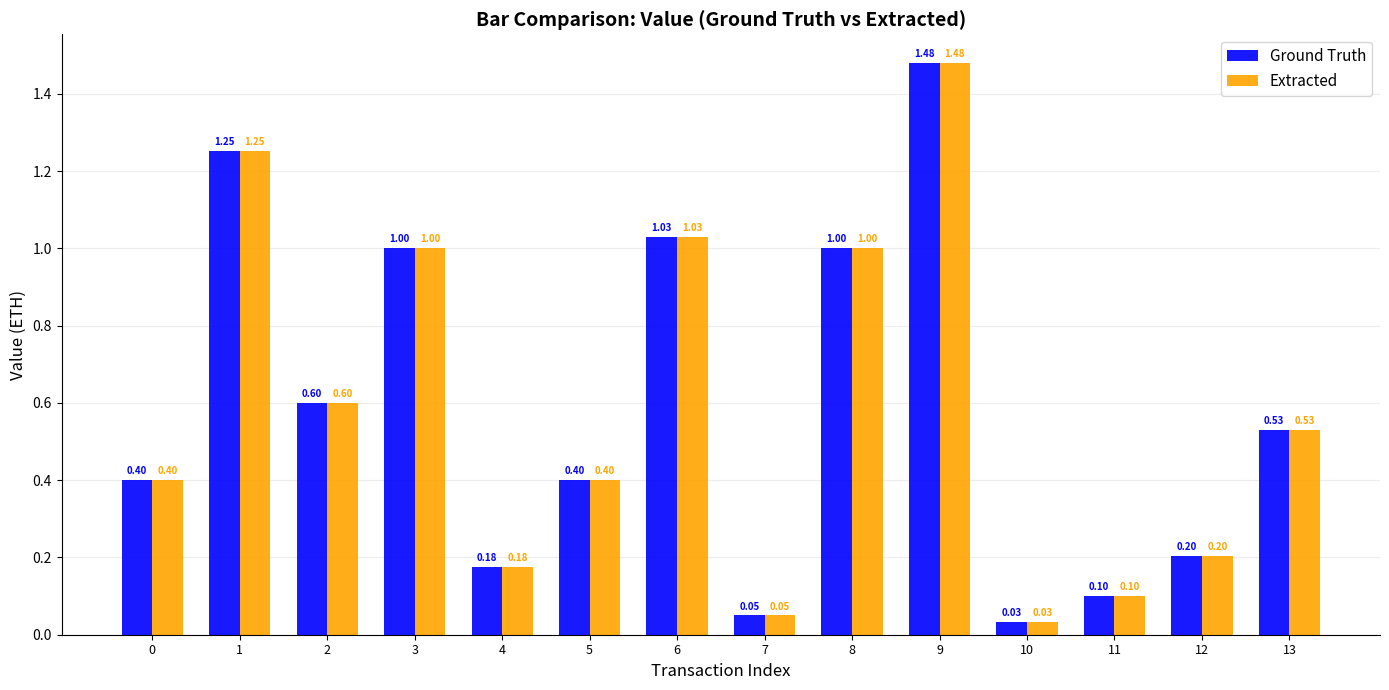

What is the sum of the Extracted values at 5 and 2?

1.0